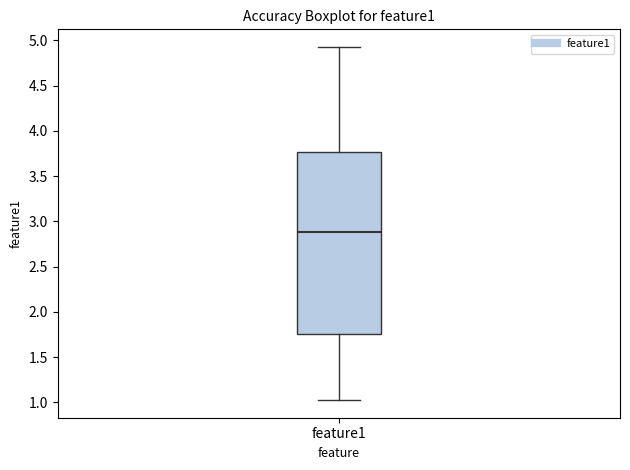

Transcribe this box plot: give where the median line is, the range the box spans, and where the two whiskers end, as read against the y-axis. The values are not printed on the chart, so give them approximately, as read against the axis.

median 2.90, box 1.75 to 3.75, whiskers 1.05 to 4.95